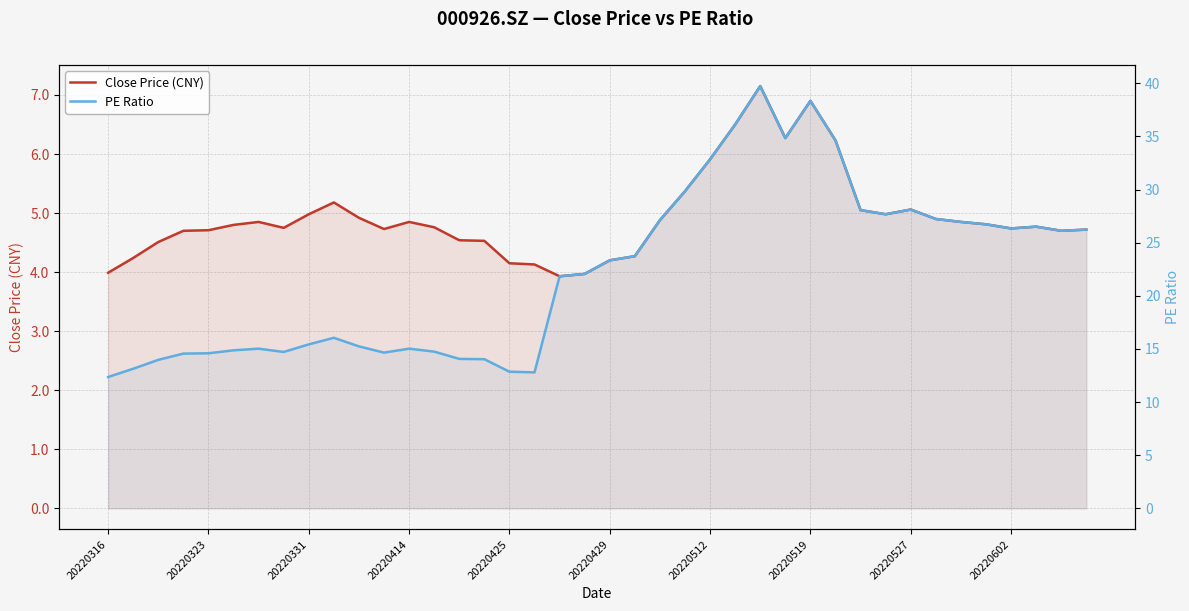

Between 18 and 20, which is larger?

20